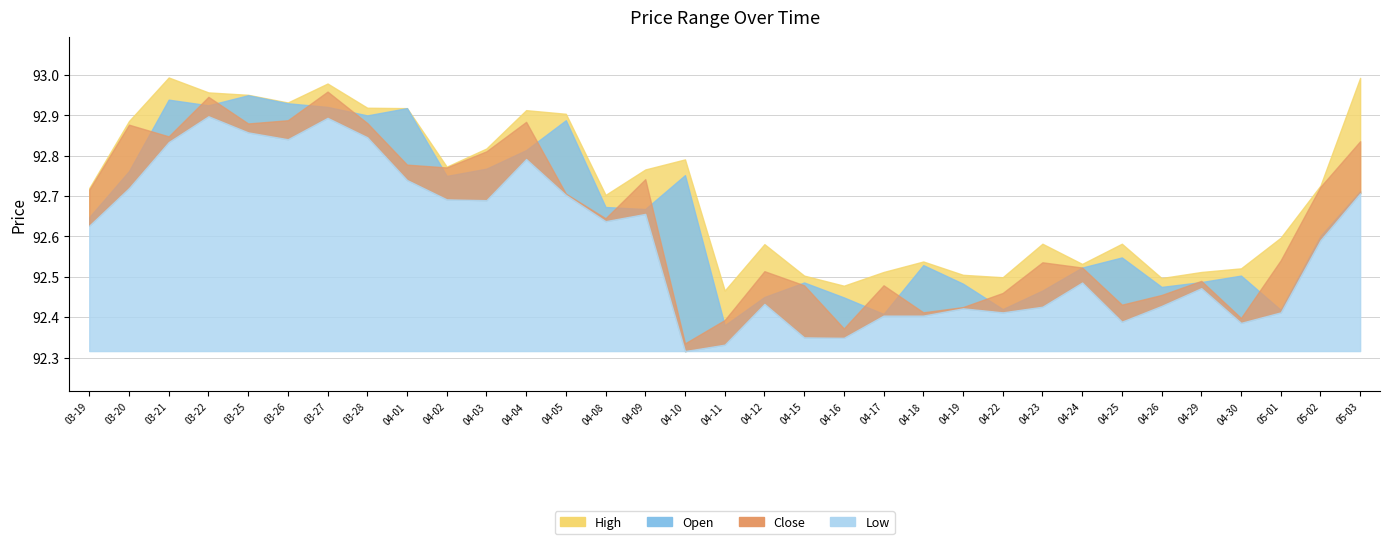

At which category does Low reach its first local valley?

2024-03-26